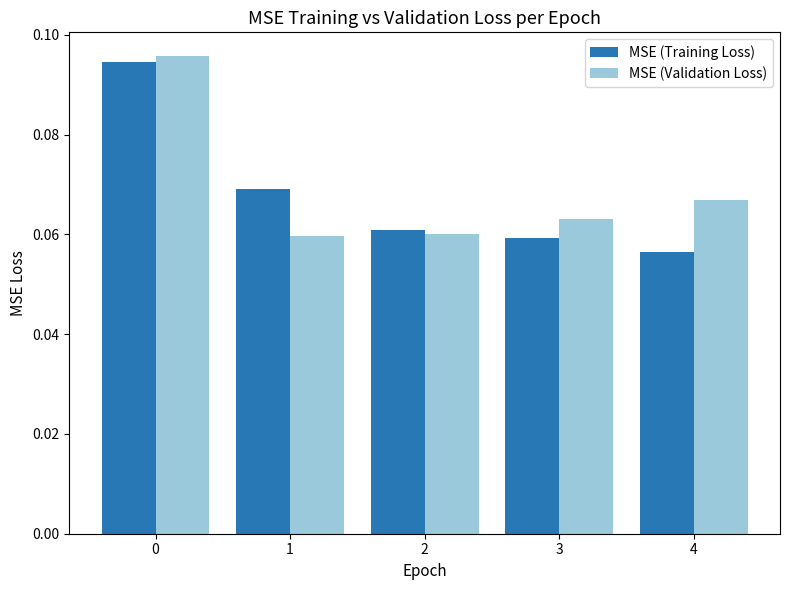

Which label corresponds to the smallest value in the chart?

4